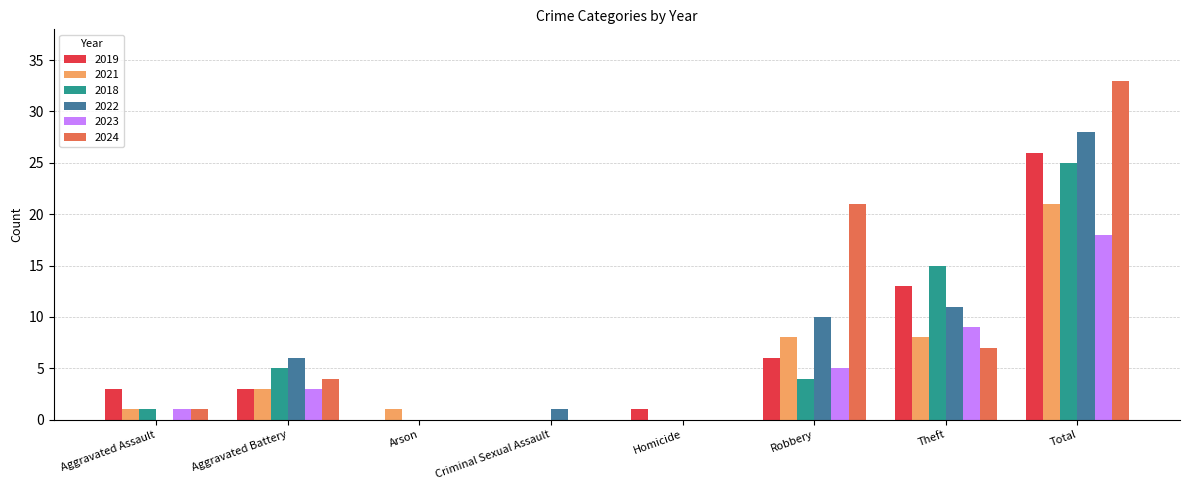

What is the sum of all 2018 values?

50